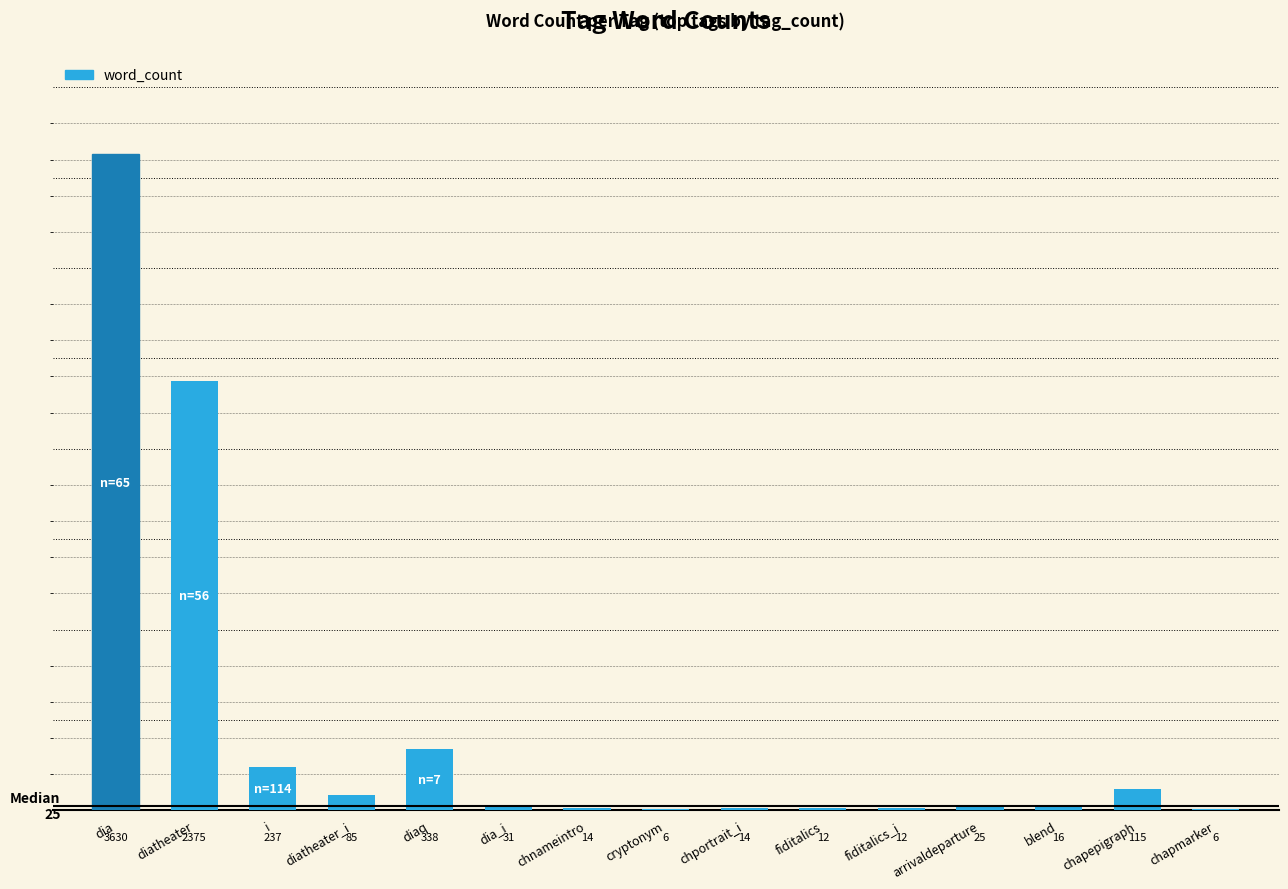

What is the average value?

461